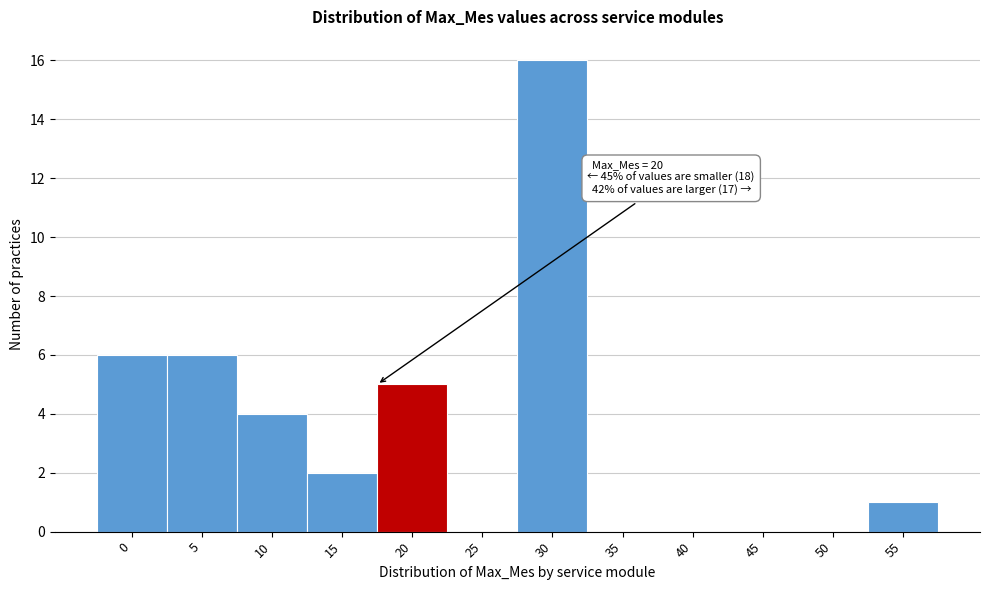

Reading right to left, list all the values displayed in this chart.

55=1	50=0	45=0	40=0	35=0	30=16	25=0	20=5	15=2	10=4	5=6	0=6